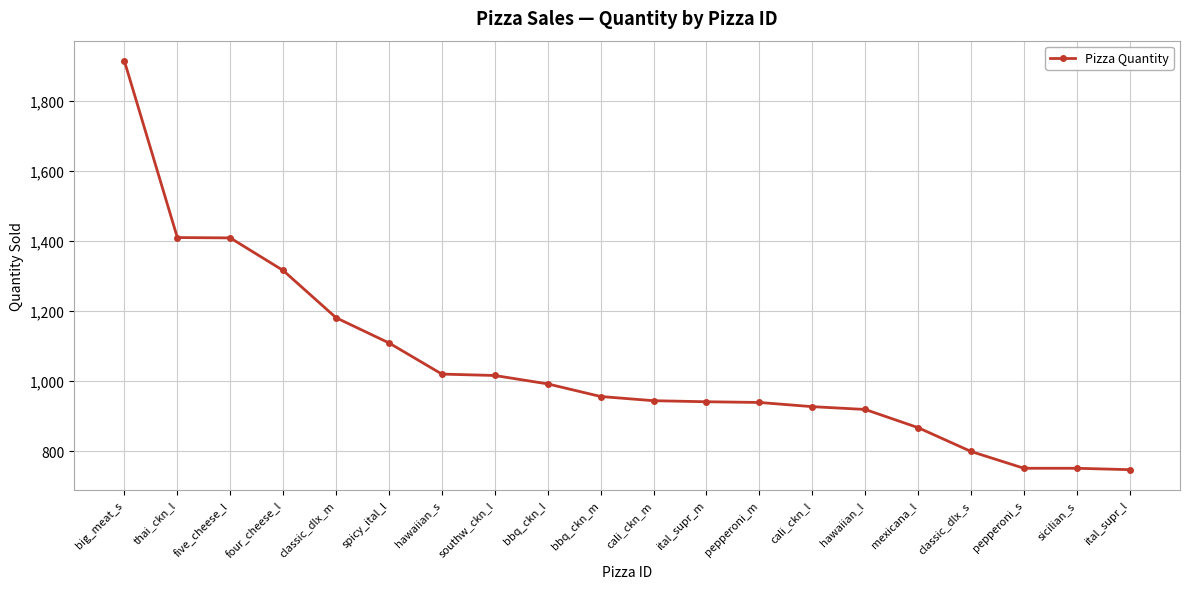

What is the difference between the maximum and minimum values?

1167